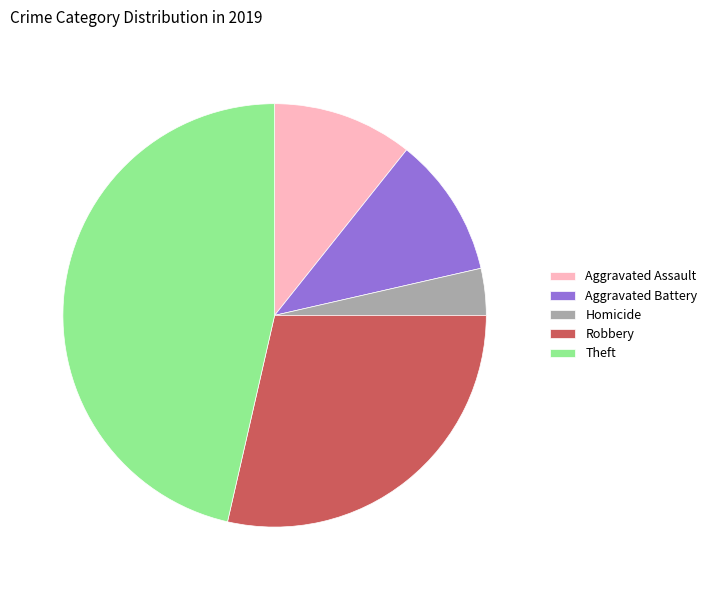

Is there any slice that represents more than half of the pie?

No